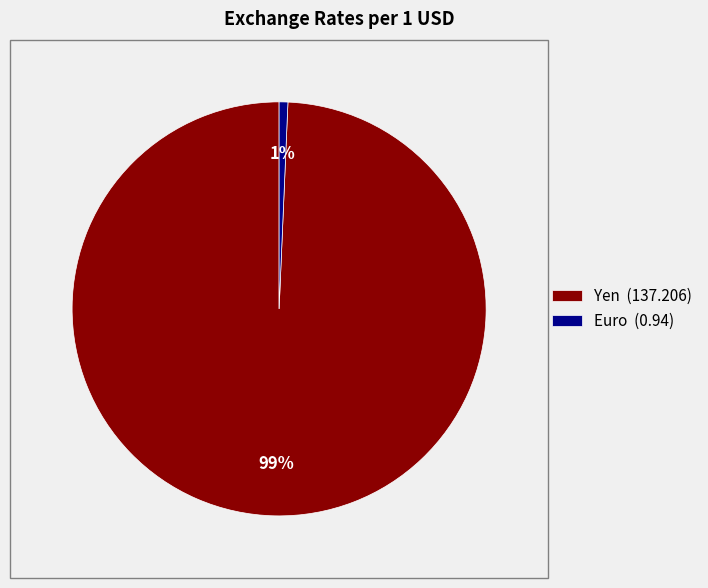

To the nearest percent, what is the combined percentage of Euro (0.94) and Yen (137.206)?

100%